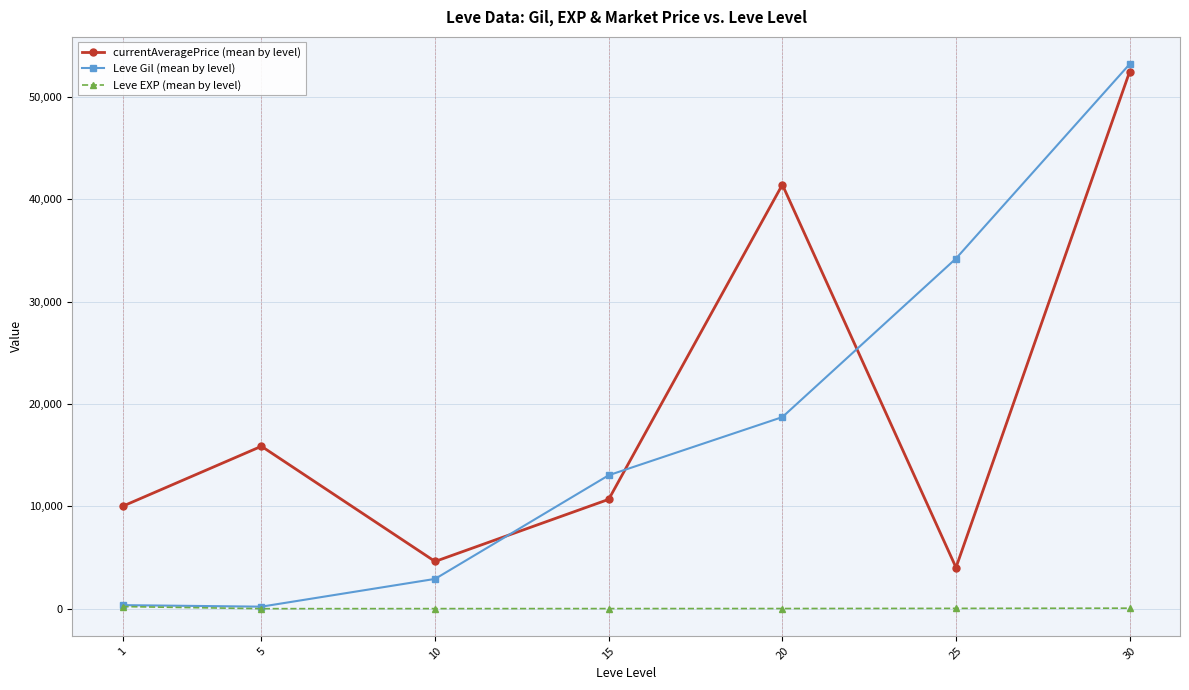

What are all the series names shown in the legend?

currentAveragePrice (mean by level), Leve Gil (mean by level), Leve EXP (mean by level)